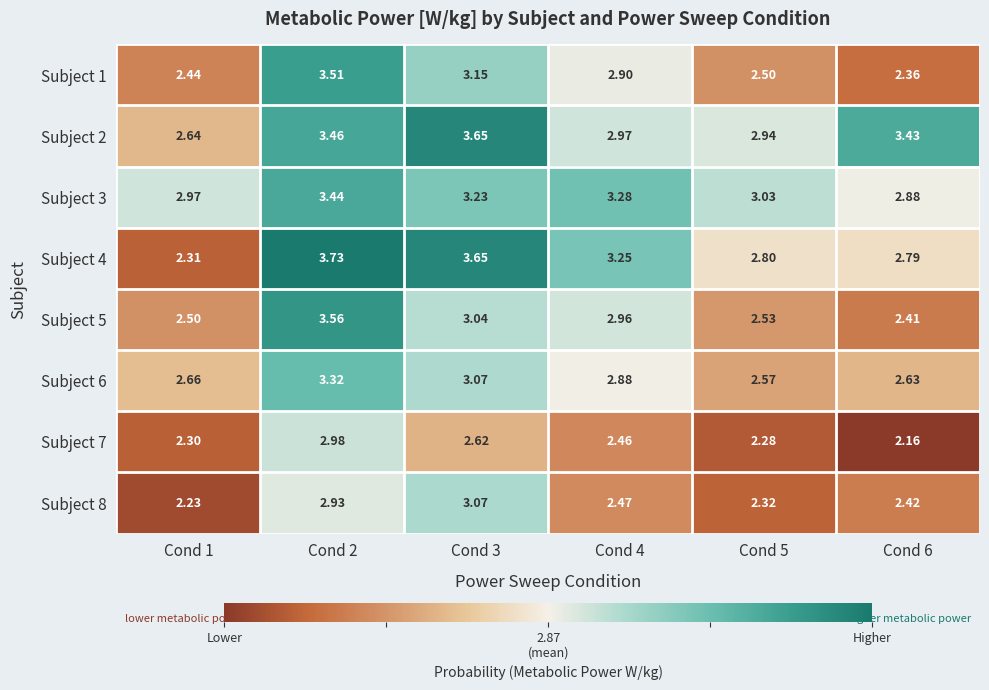

What is the total value across all series at Cond 3?

25.5